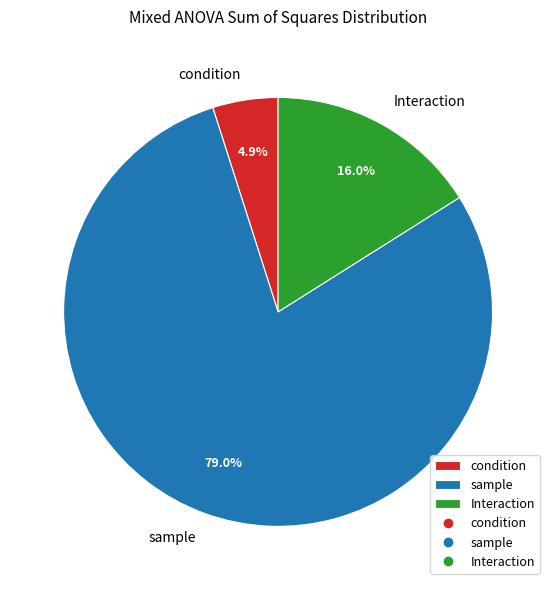

Does sample represent more than half of the total?

Yes